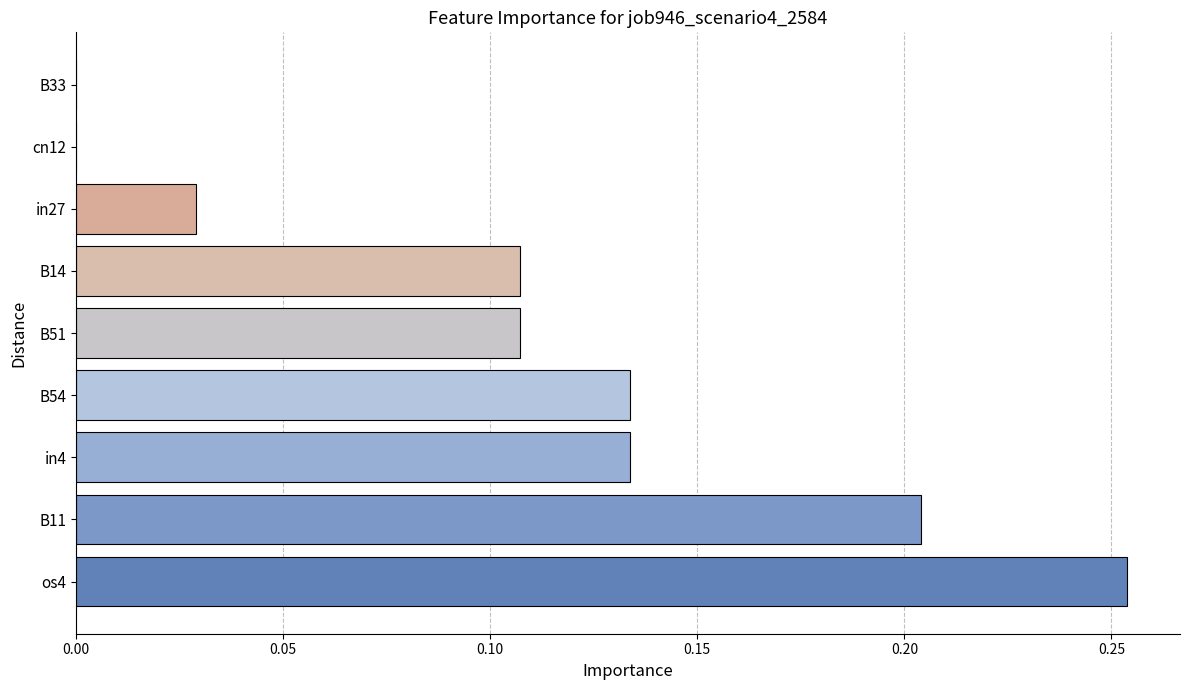

Which label corresponds to the largest value in the chart?

os4